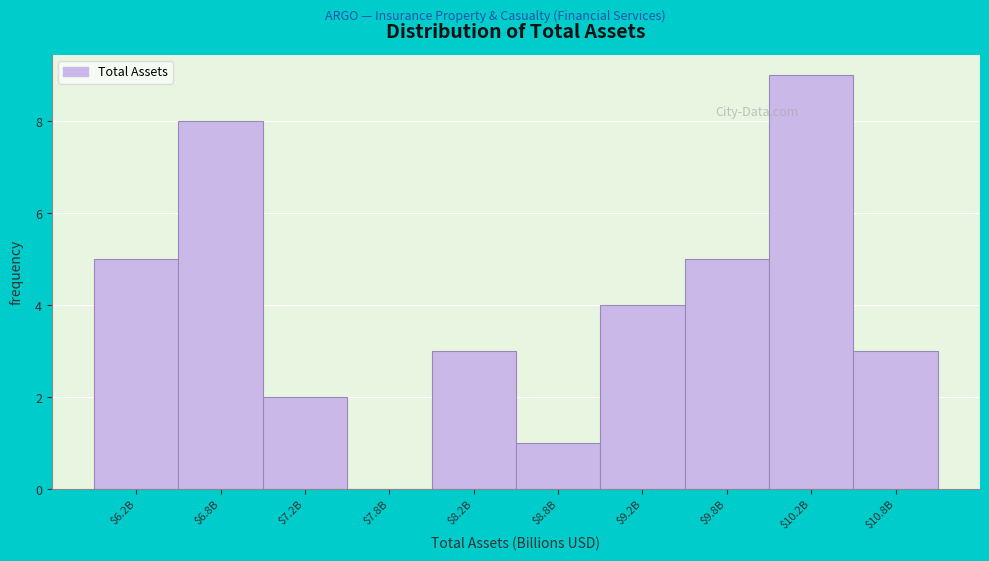

What is the approximate value at $6.8B?

8